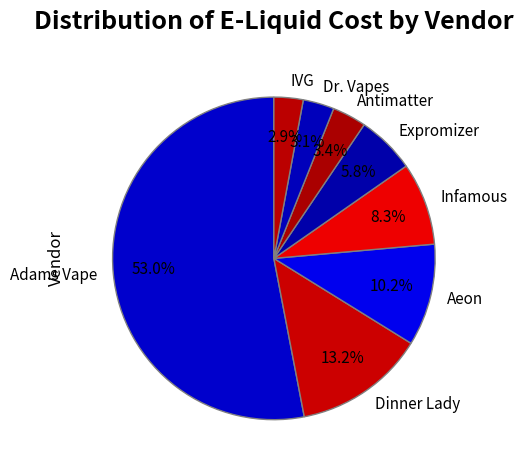

Which slice is the largest?

Adams Vape